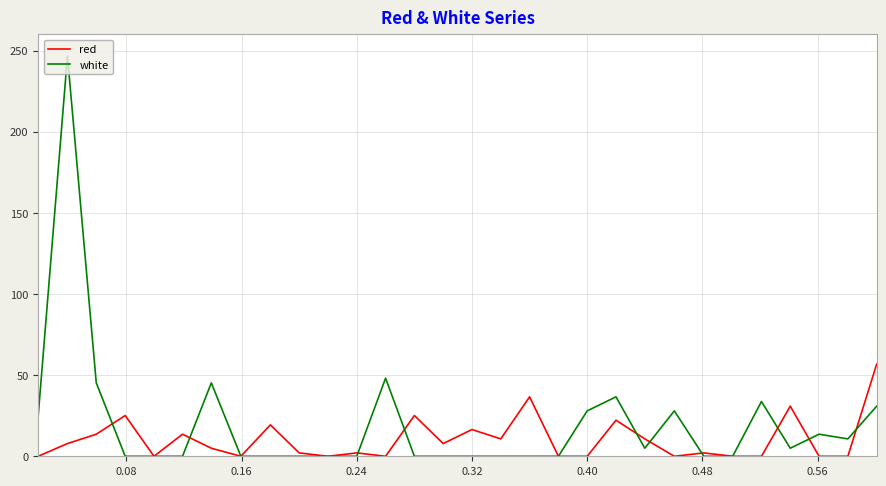

Reading left to right, extract all data points from this chart.

red: 0.0	7.8	13.6	25.1	0.0	13.6	5.0	0.0	19.4	2.1	0.0	2.1	0.0	25.1	7.8	16.5	10.7	36.6	0.0	0.0	22.2	10.7	0.0	2.1	0.0	0.0	30.9	0.0	0.0	56.8
white: 25.1	246.8	45.3	0.0	0.0	0.0	45.3	0.0	0.0	0.0	0.0	0.0	48.1	0.0	0.0	0.0	0.0	0.0	0.0	28.0	36.6	5.0	28.0	0.0	0.0	33.7	5.0	13.6	10.7	30.9